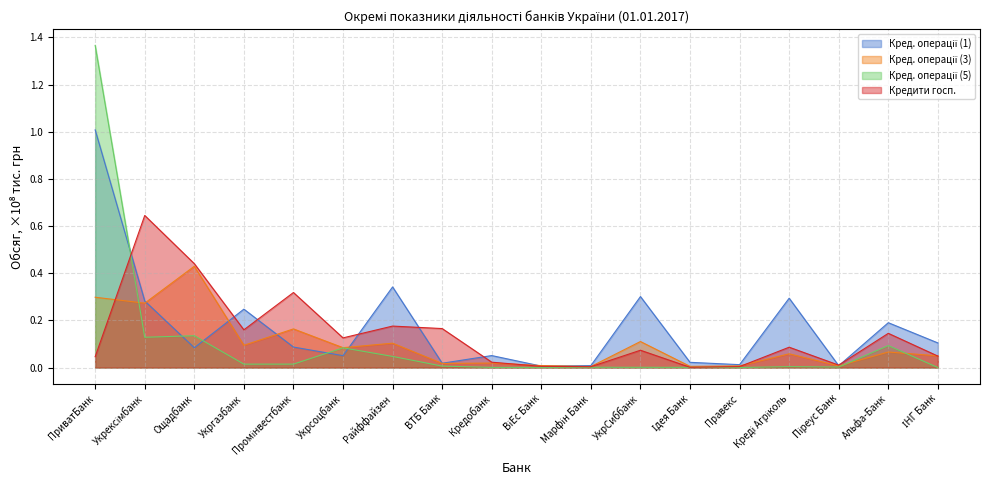

What is the label of the 5th point from the left?

Промінвестбанк